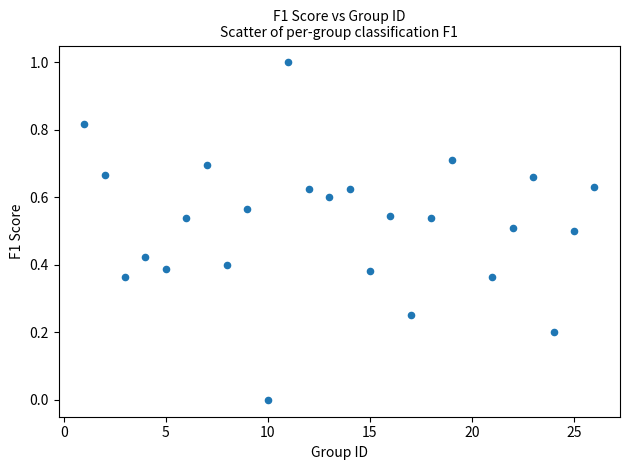

What is the range of X values (max minus min)?

25.0